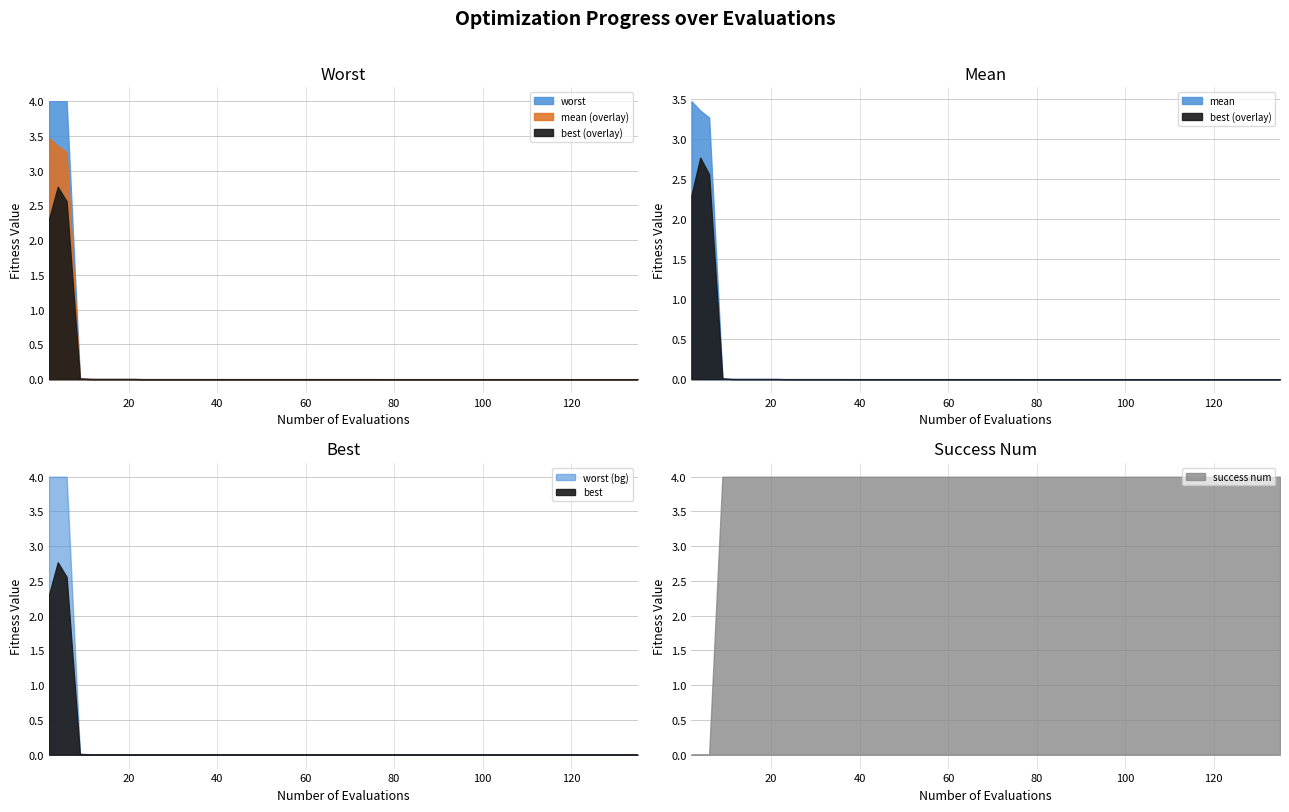

Count the number of categories in the chart.

40